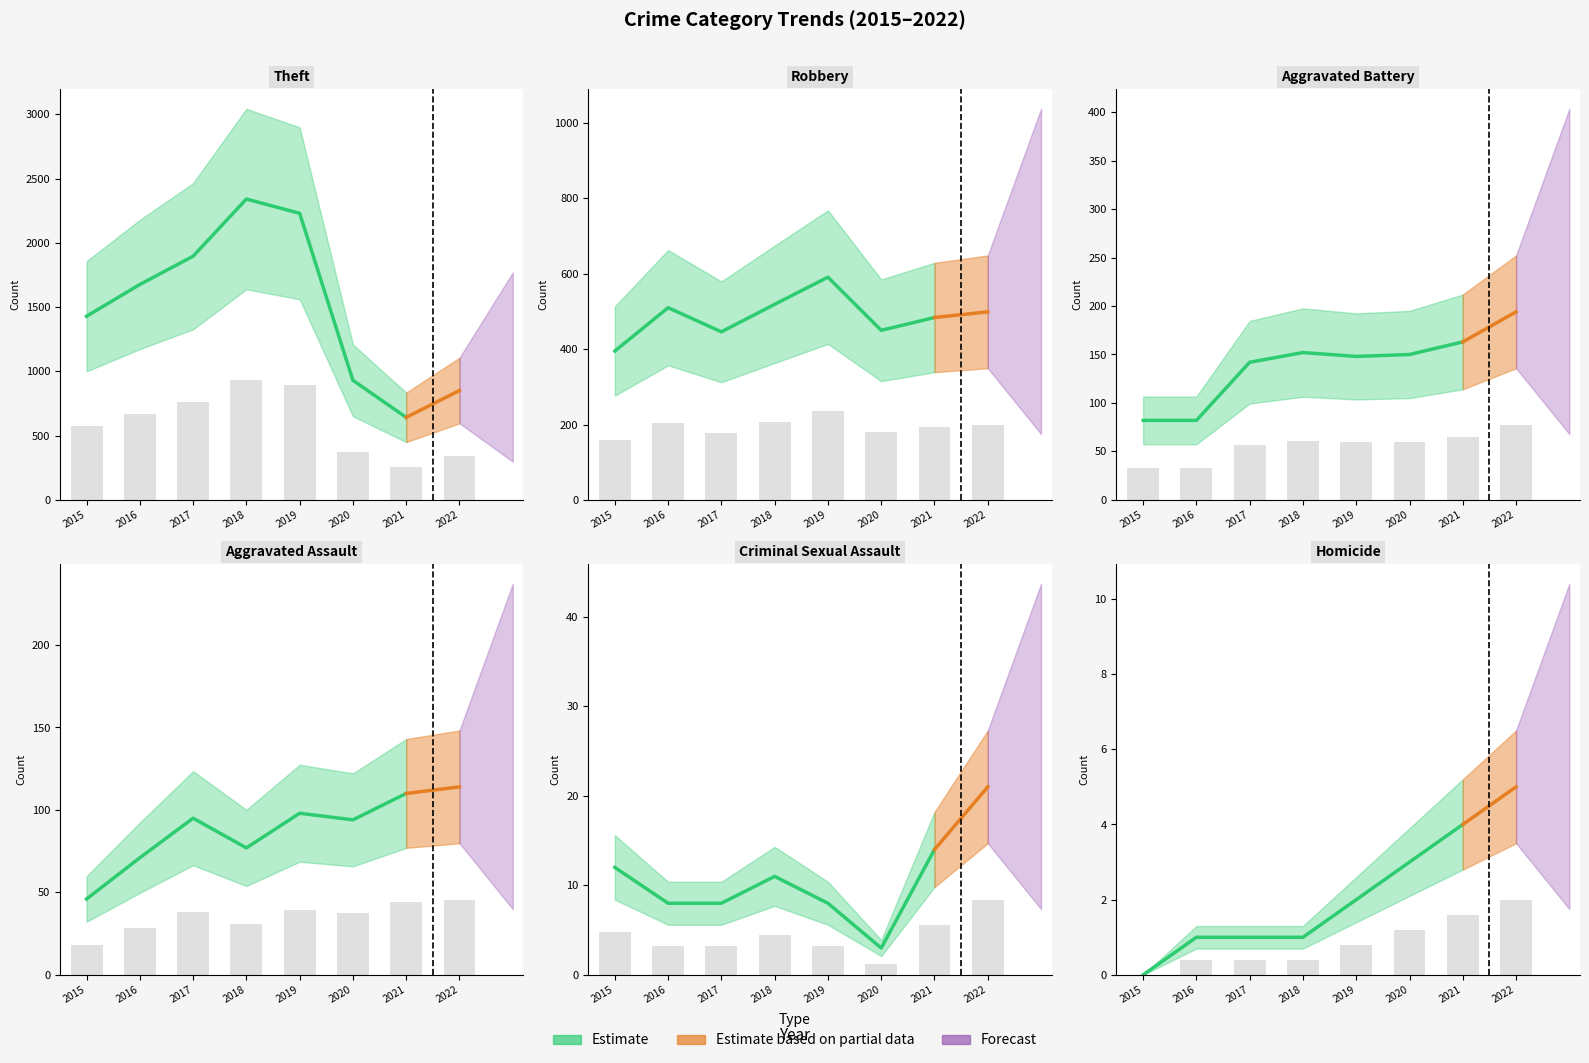

What is the value of the Aggravated Assault bar at the 2nd from the left?

28.4